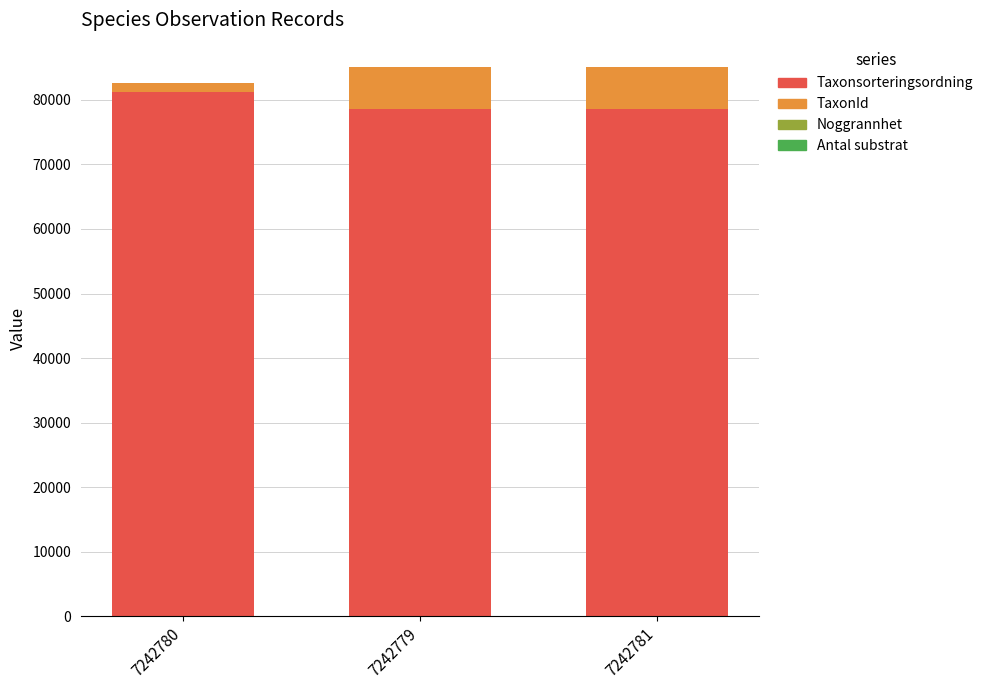

The Taxonsorteringsordning series shows 44381 at 7242781. True or false?

False